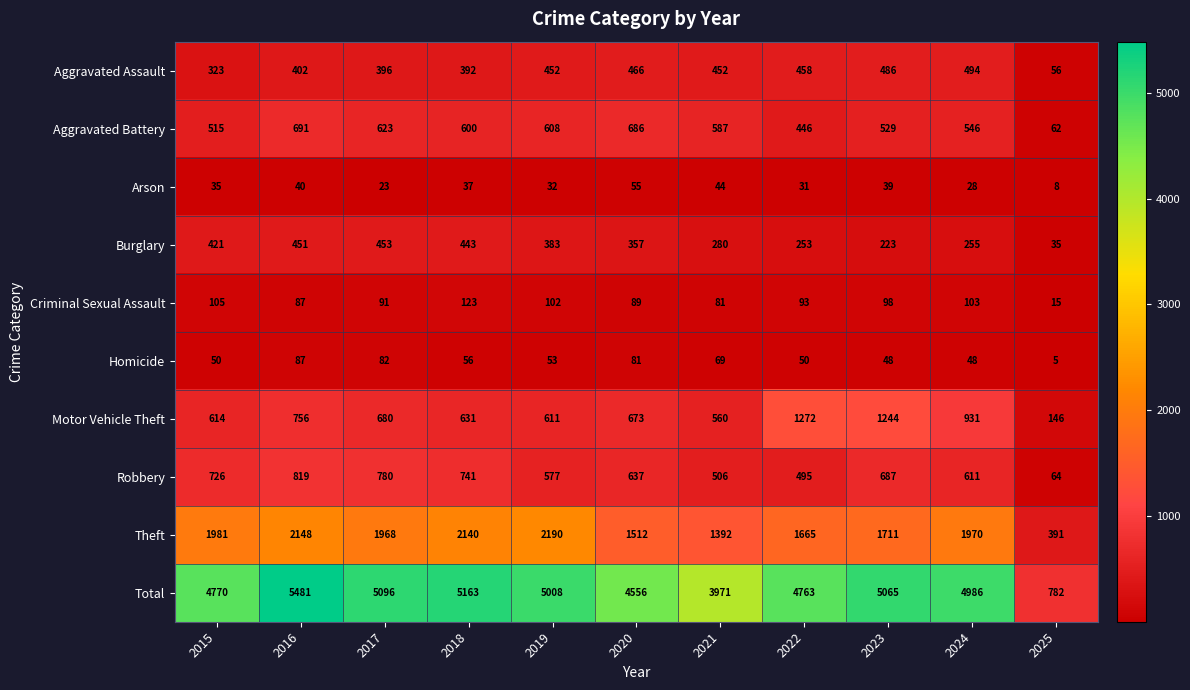

Which series has the widest spread of values?

Total